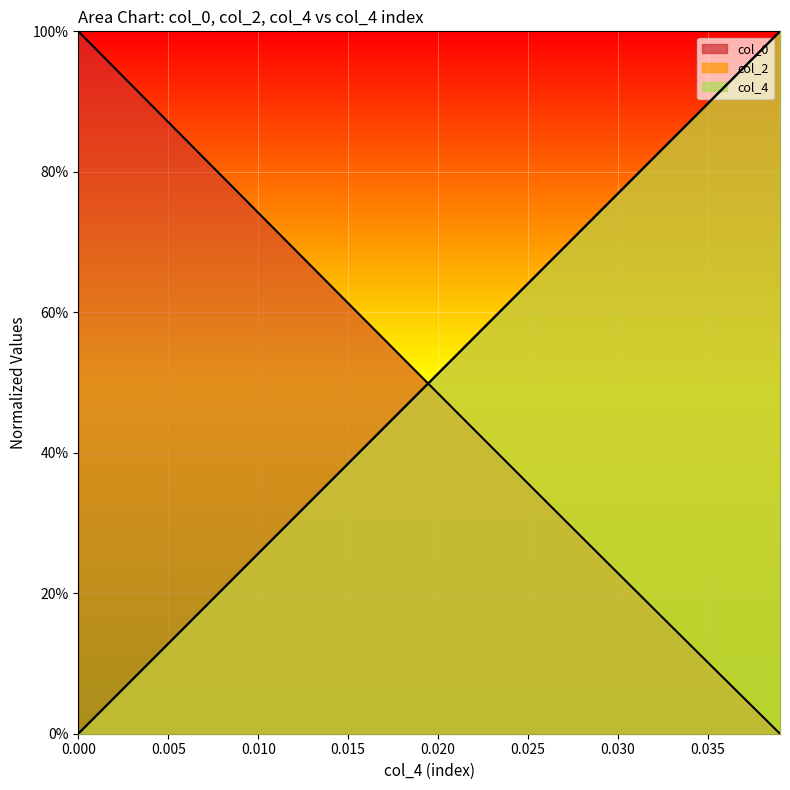

What is the difference between the maximum and second lowest values in the col_4 series?

1.0